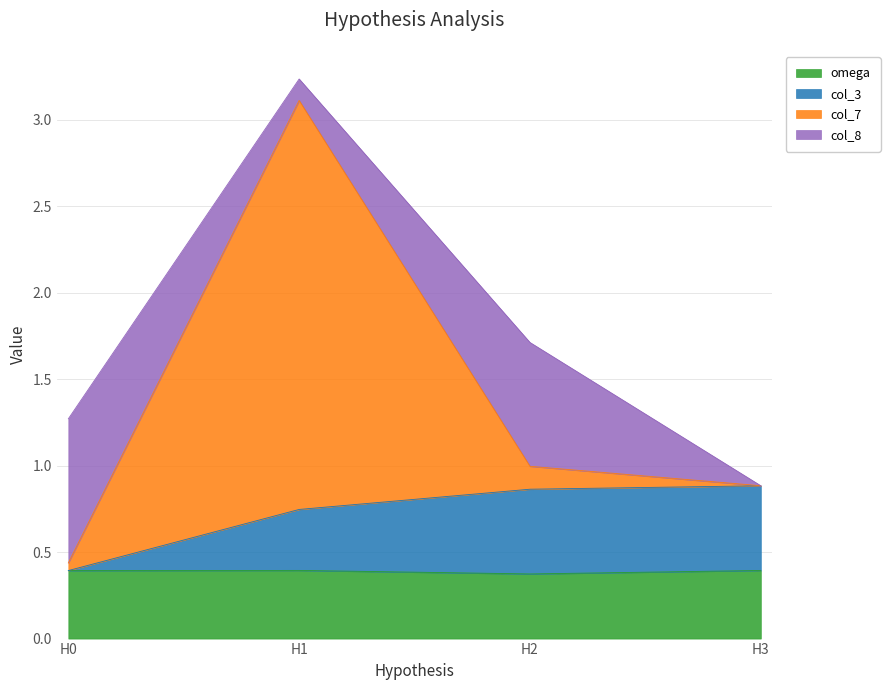

At which category is the sum across all series the highest?

H1